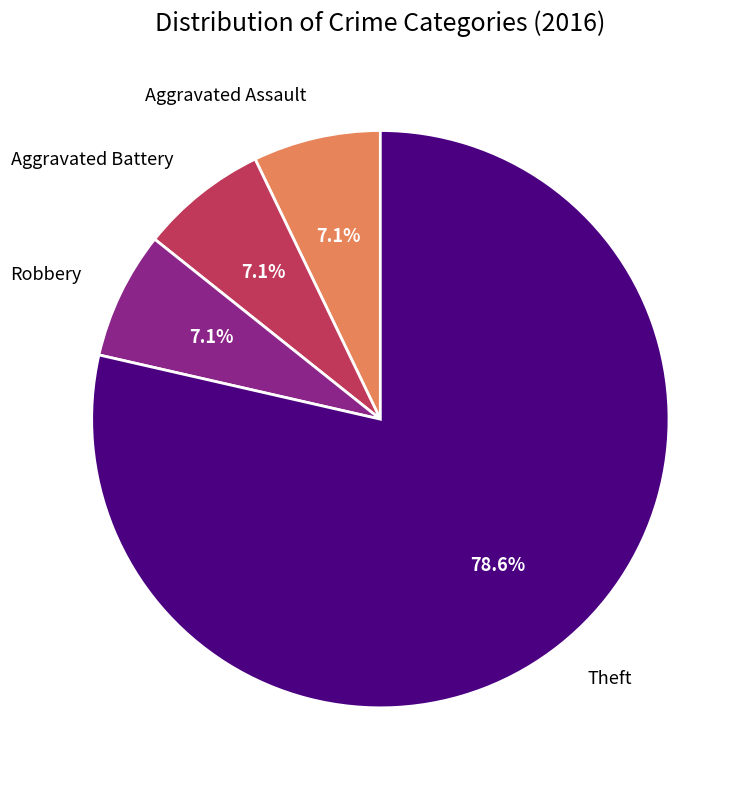

Is there any slice that represents more than half of the pie?

Yes